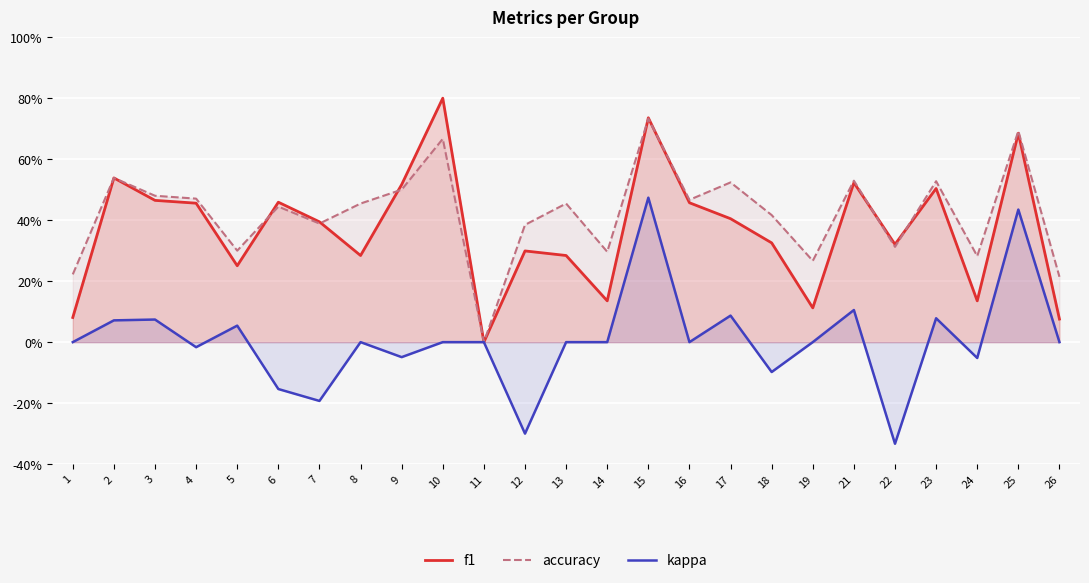

How many data points in accuracy are above 0?

24